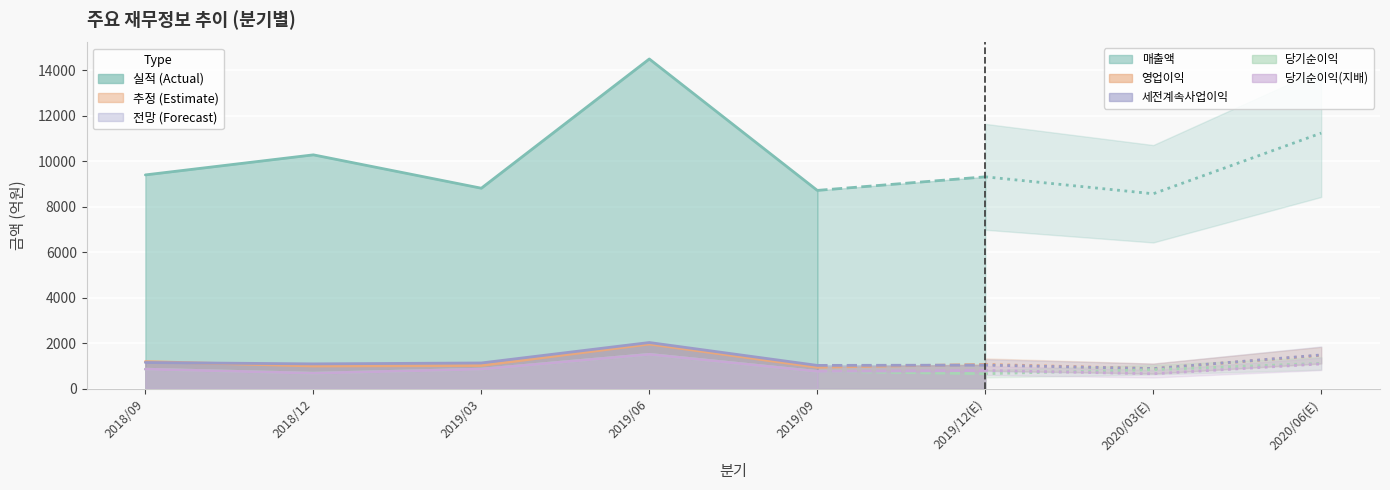

What is the sum of the 영업이익 values at 2019/09 and 2019/06?

2896